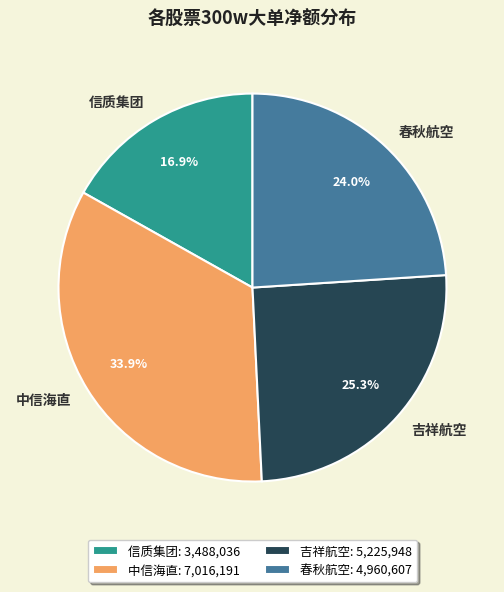

Does 信质集团 account for over 50% of the chart?

No